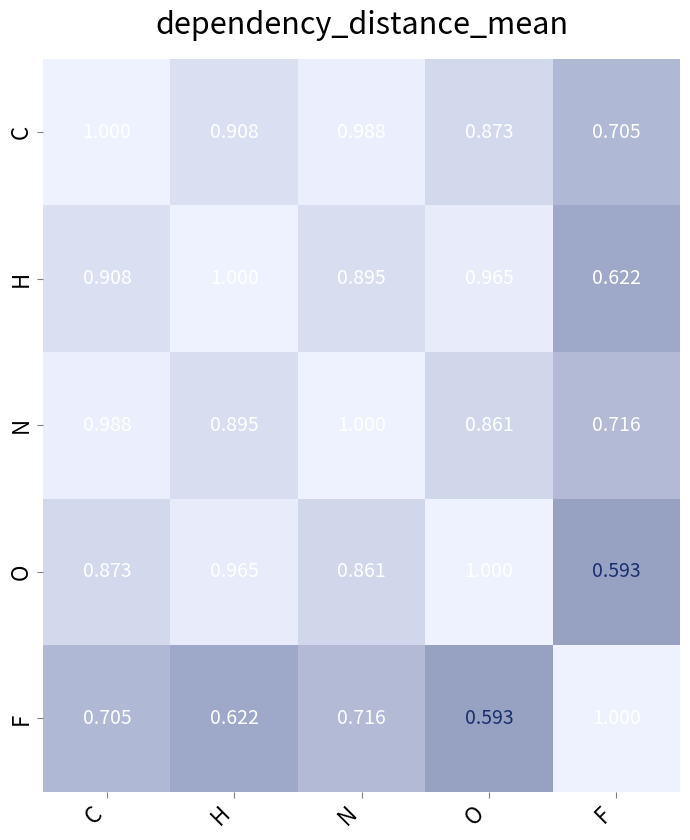

At which label does O reach its minimum?

F